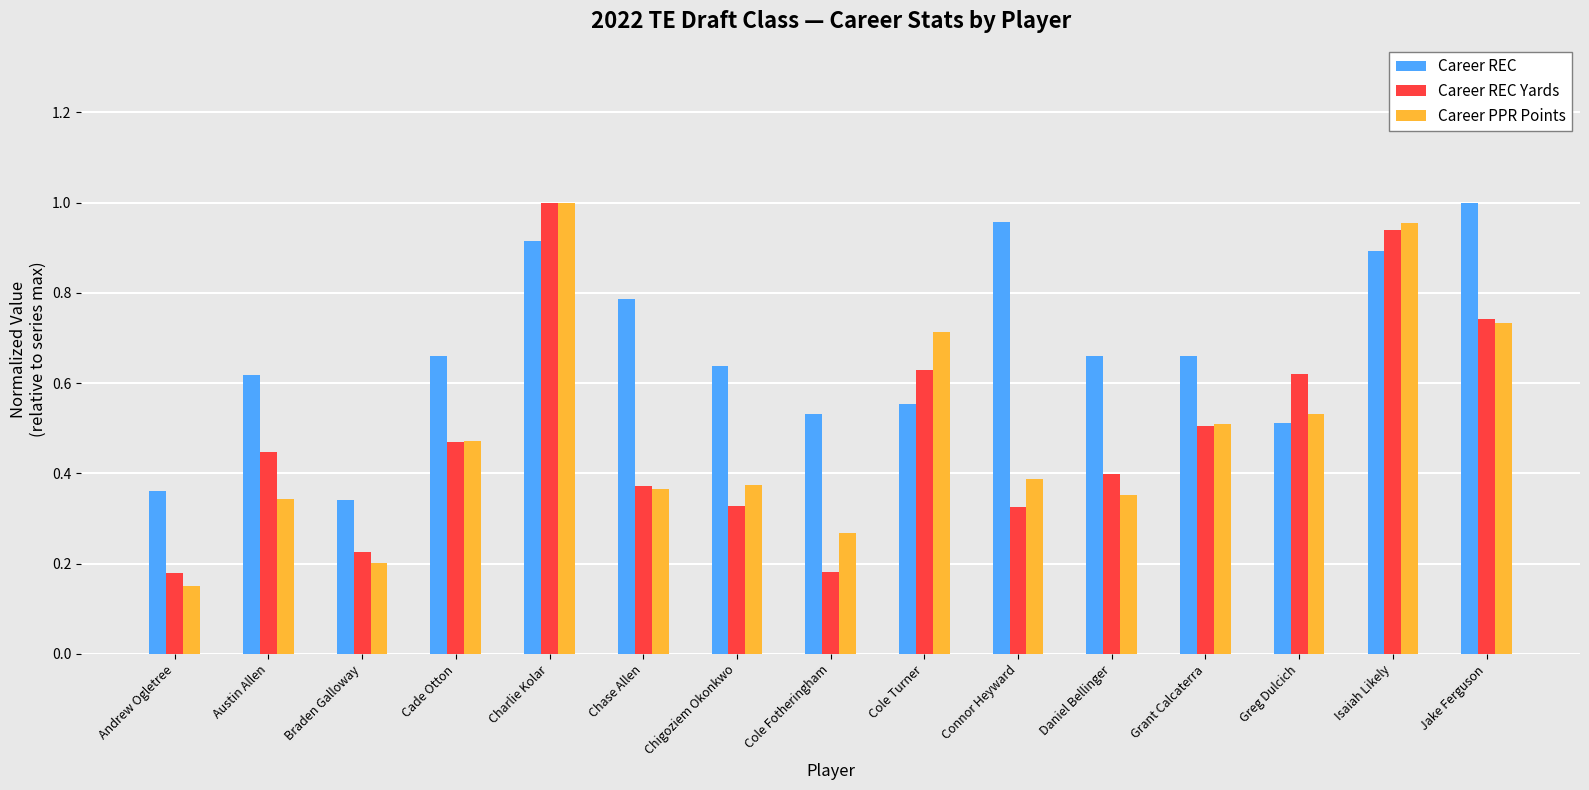

At how many categories does at least one series exceed 0?

15